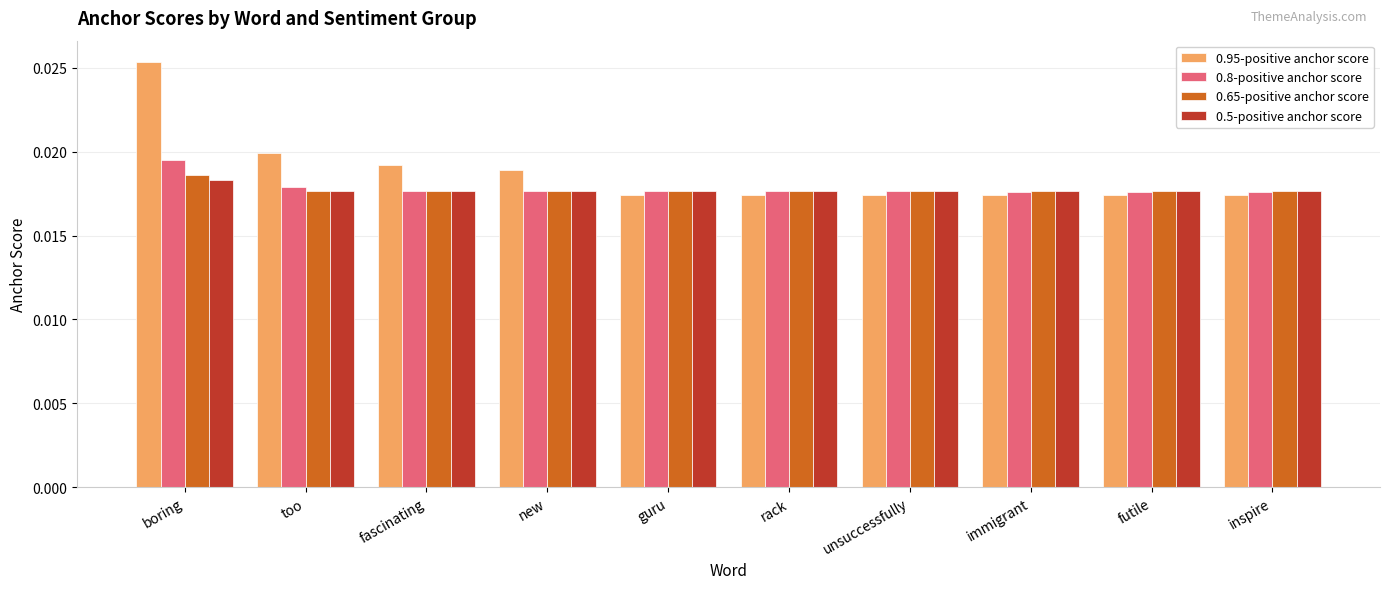

Which series has the widest spread of values?

0.95-positive anchor score